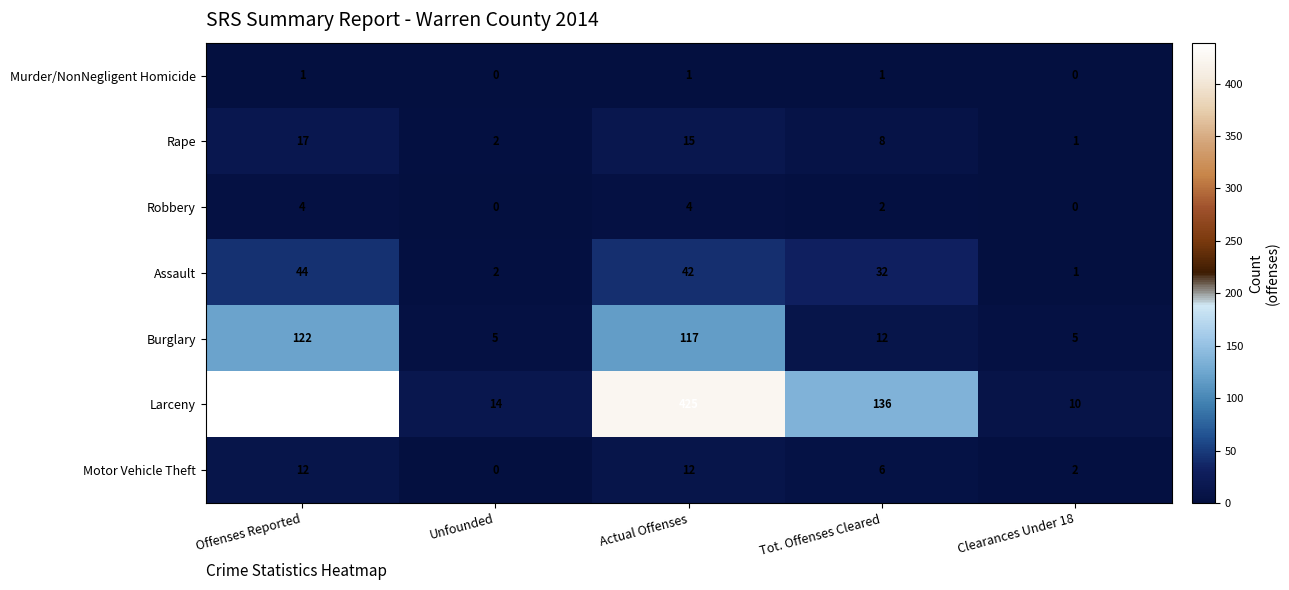

How many series are shown in this chart?

7